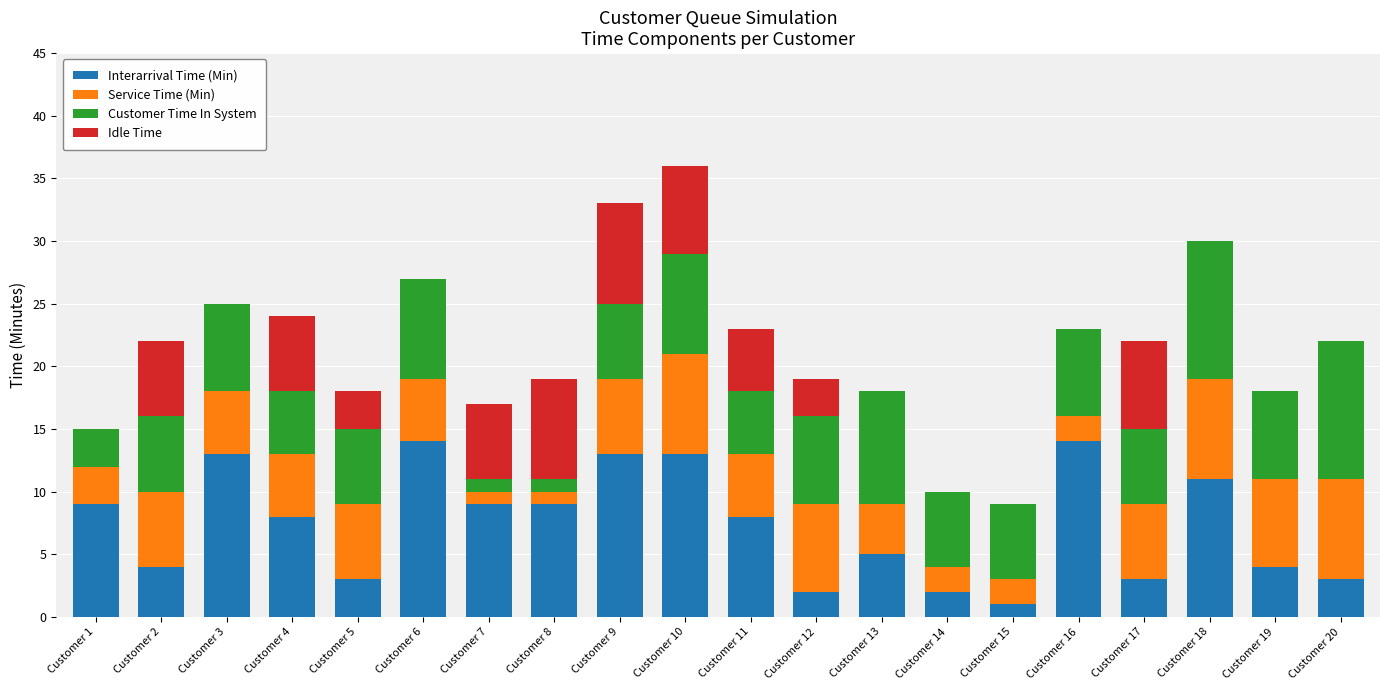

What is the highest value of the Interarrival Time (Min) series?

14